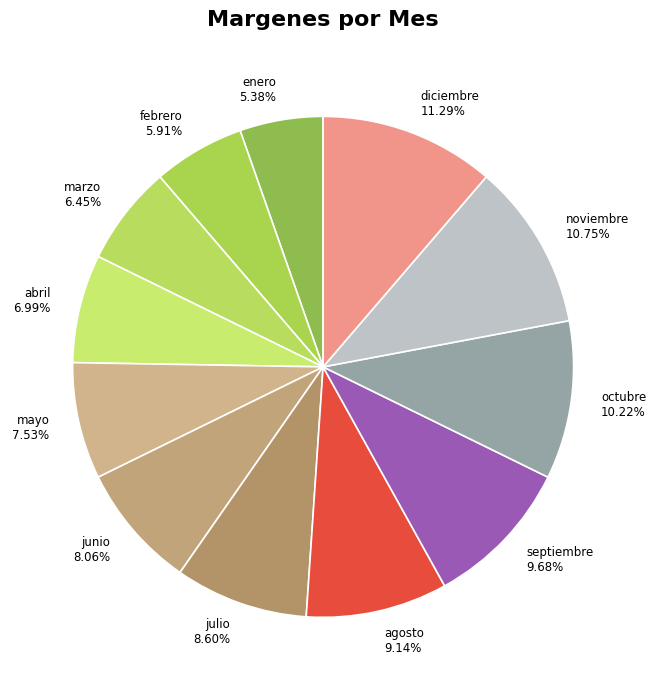

Rank the categories by value from highest to lowest.

diciembre, noviembre, octubre, septiembre, agosto, julio, junio, mayo, abril, marzo, febrero, enero